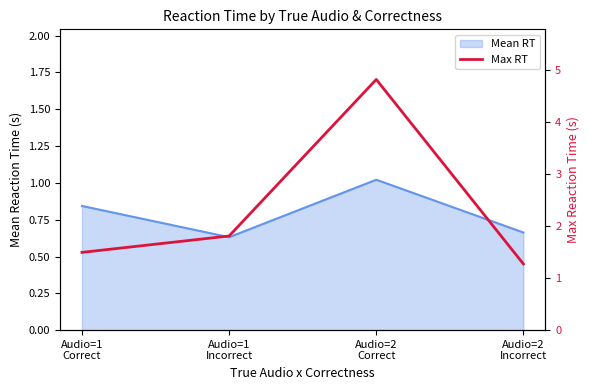

The value at Audio=2
Correct is 4.8. True or false?

True